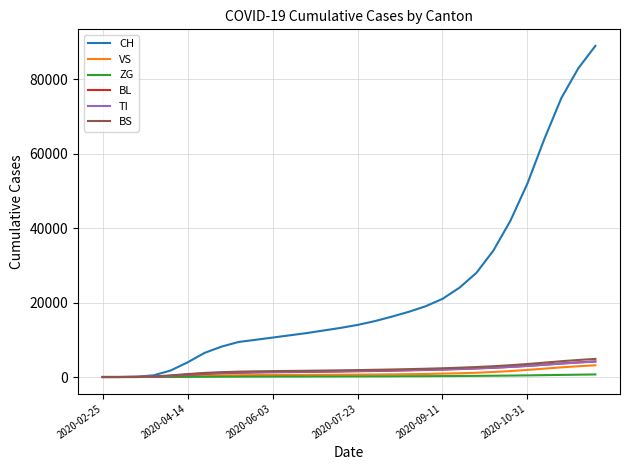

Which series has the widest spread of values?

CH